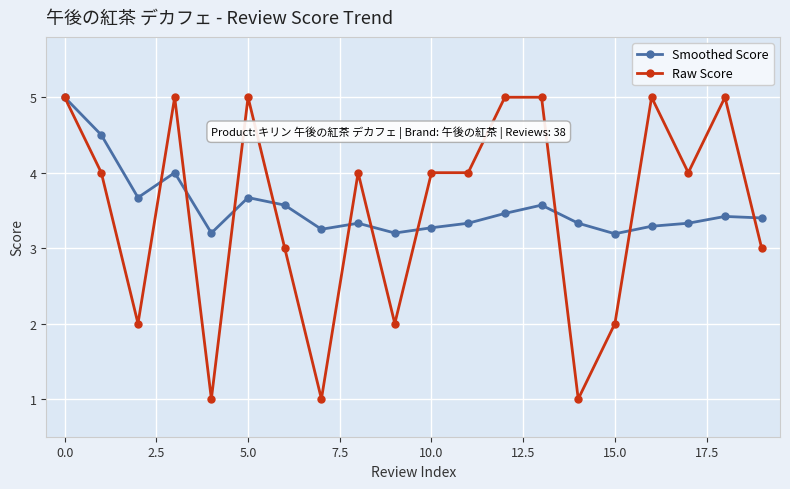

What is the value of the Smoothed Score point at the 15th from the left?

3.3